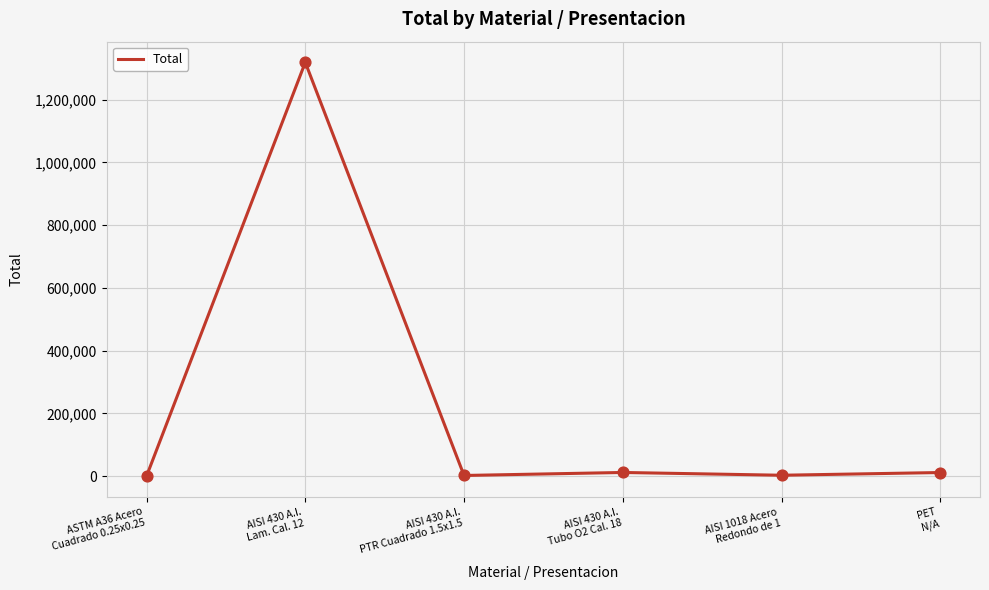

Approximately how many times larger is the value at AISI 430 A.I.
Lam. Cal. 12 compared to ASTM A36 Acero
Cuadrado 0.25x0.25?

15973.0